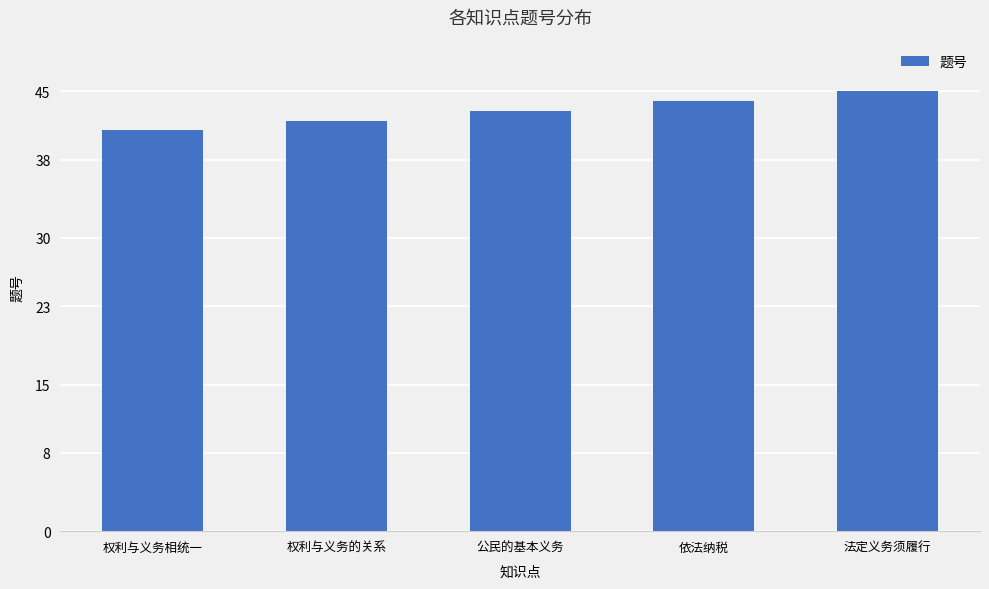

What value does the data have at 权利与义务的关系?

42